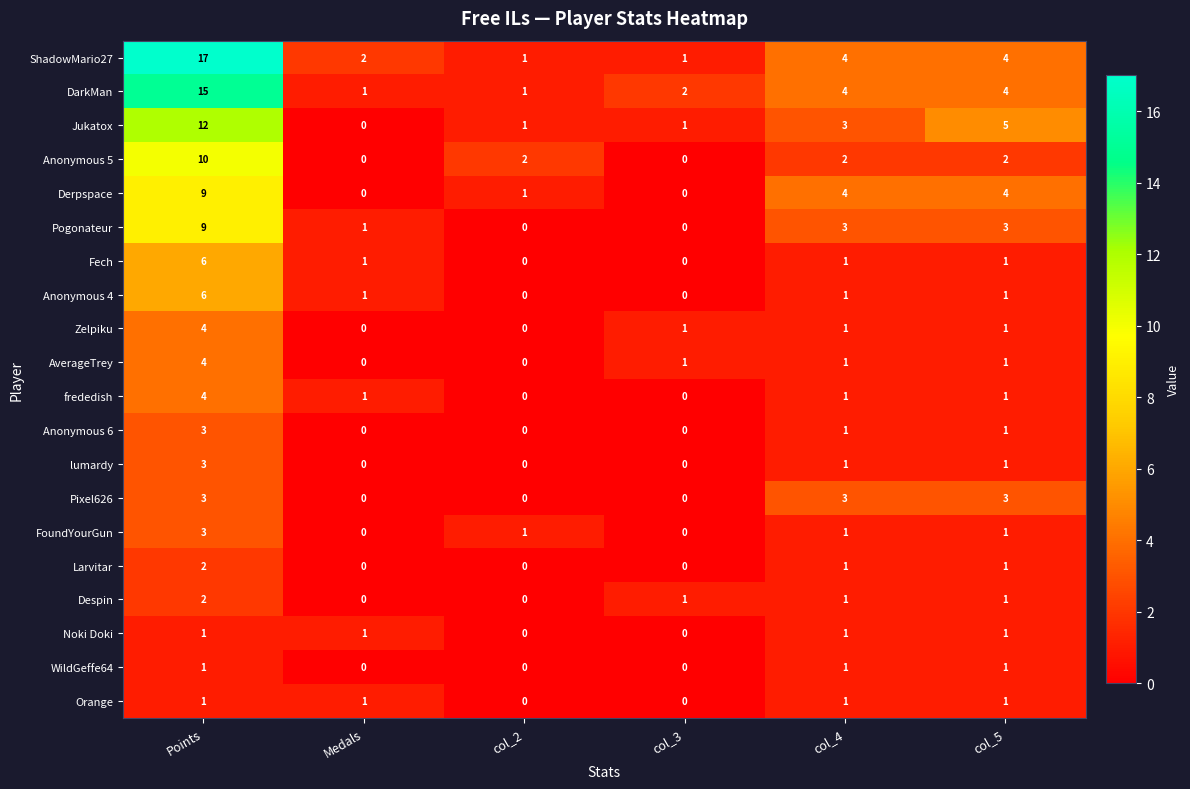

At which label does Despin first exceed 1?

Points